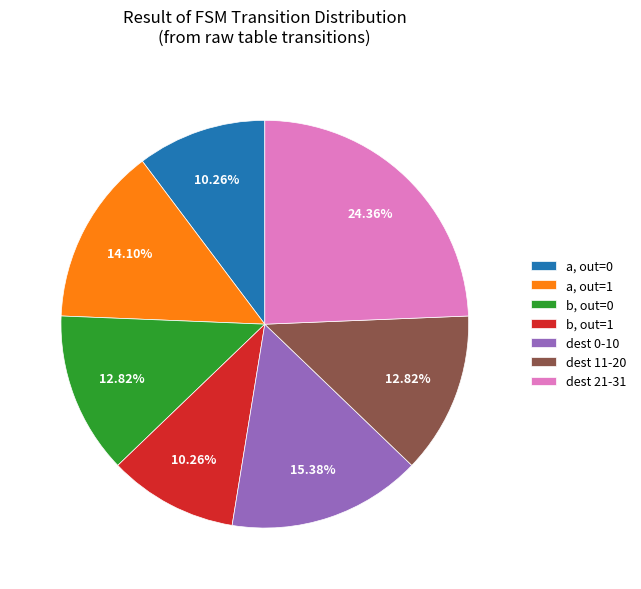

Approximately how many times larger is the value at a, out=1 compared to dest 0-10?

0.9